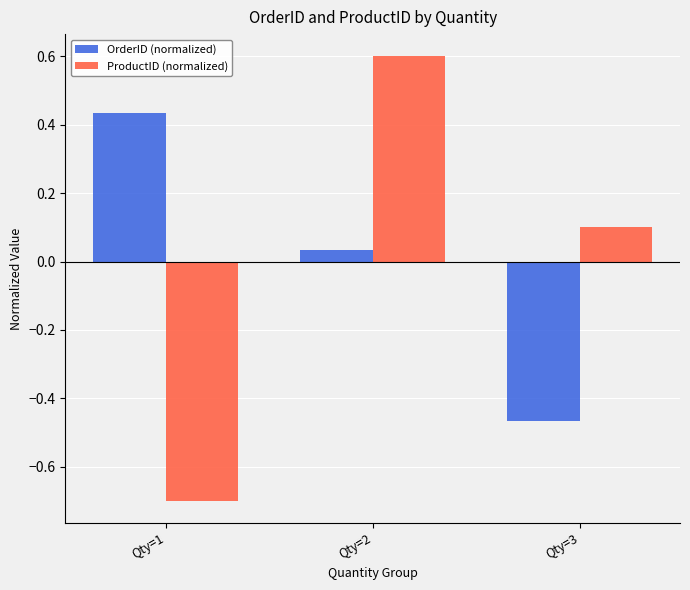

Read the ProductID (normalized) value at Qty=1.

-0.7